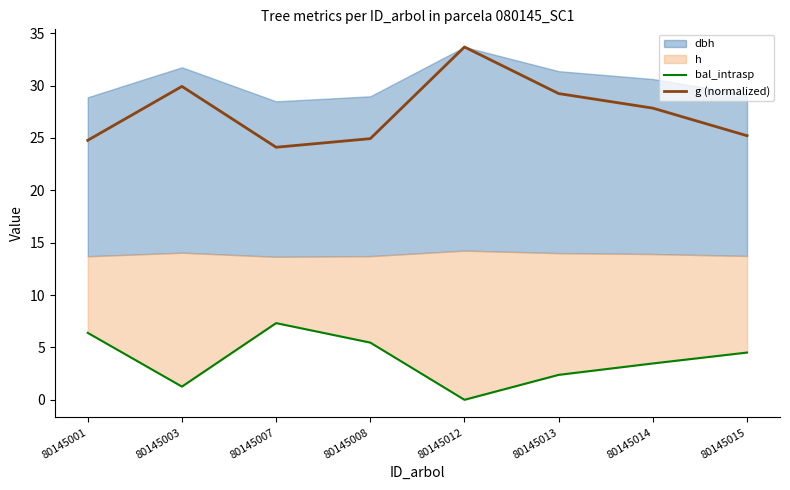

At how many categories does at least one series exceed 8?

8